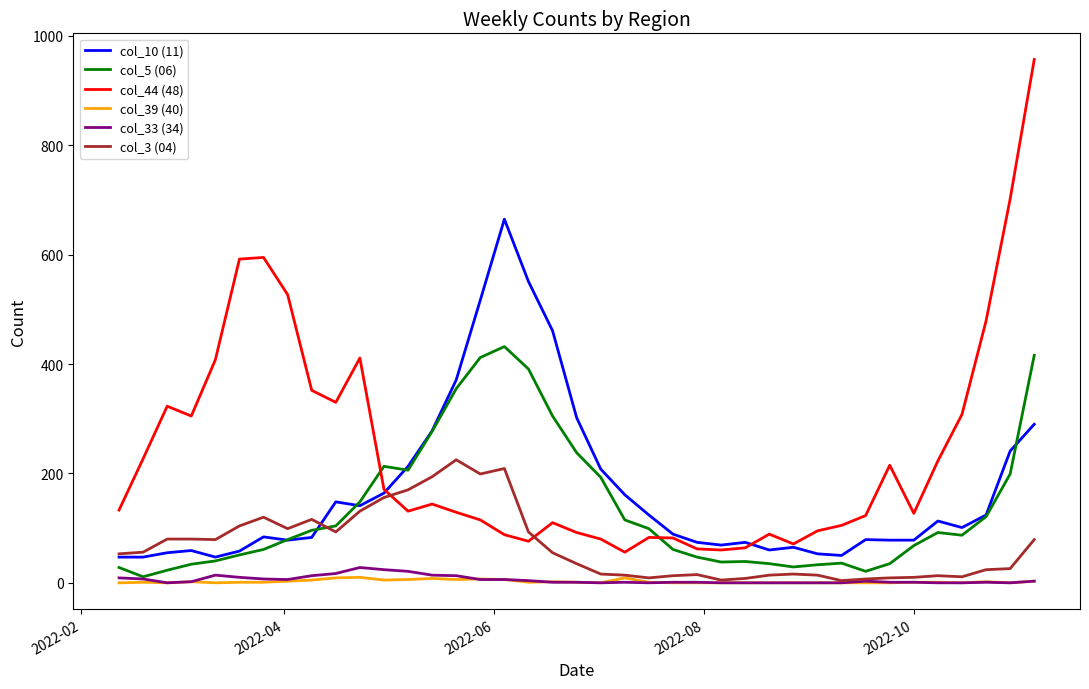

Which series has the largest range (max minus min)?

col_44 (48)